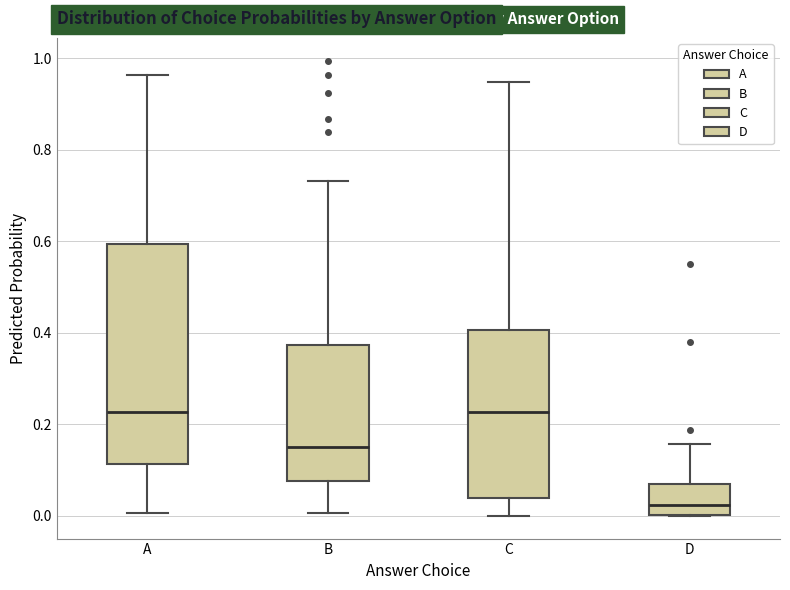

Reading left to right, transcribe this box plot: for each box, give where its median line is, the range the box spans, and where its two whiskers end, as read against the y-axis. The values are not printed on the chart, so give them approximately, as read against the axis.

A: median 0.22, box 0.12 to 0.60, whiskers 0.00 to 0.96
B: median 0.16, box 0.08 to 0.38, whiskers 0.00 to 0.74
C: median 0.22, box 0.04 to 0.40, whiskers 0.00 to 0.94
D: median 0.02, box 0.00 to 0.06, whiskers 0.00 to 0.16